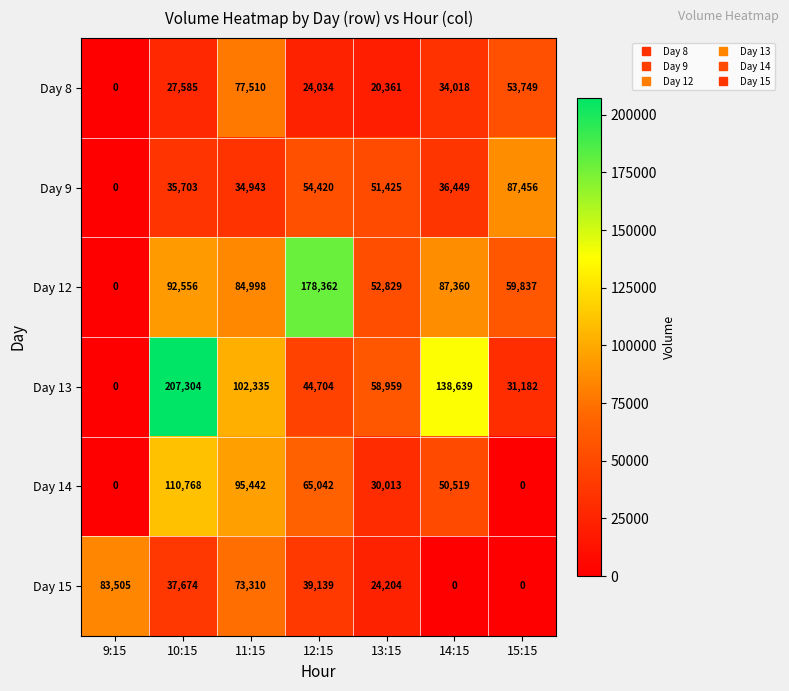

List the labels in order of Day 13 value, largest first.

10:15, 14:15, 11:15, 13:15, 12:15, 15:15, 9:15